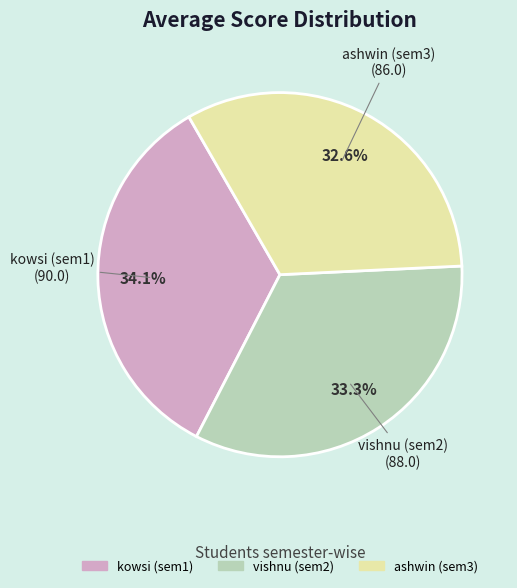

Rank the categories by value from lowest to highest.

ashwin (sem3), vishnu (sem2), kowsi (sem1)